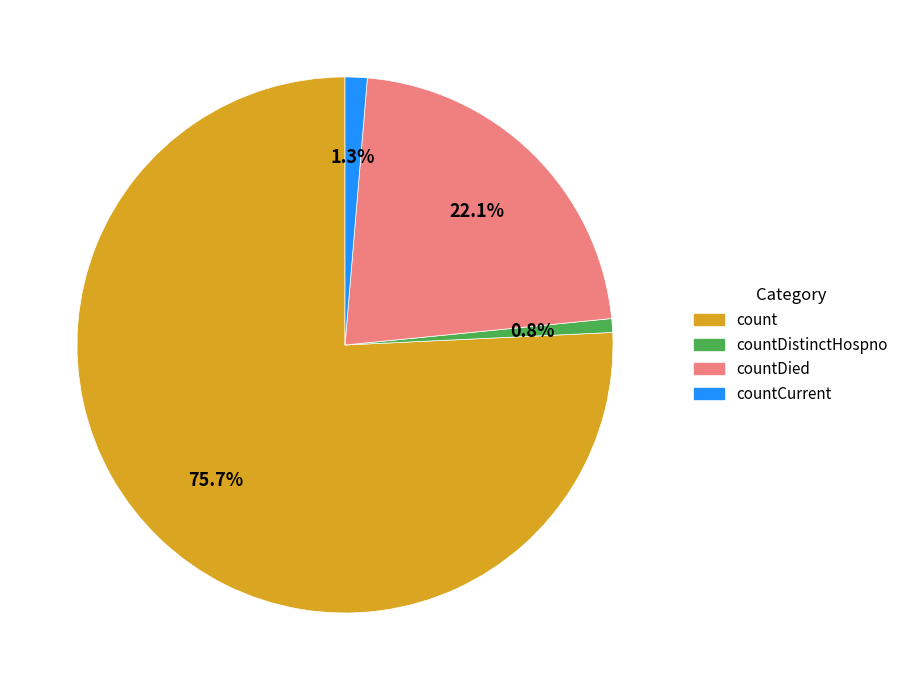

Is there any slice that represents more than half of the pie?

Yes